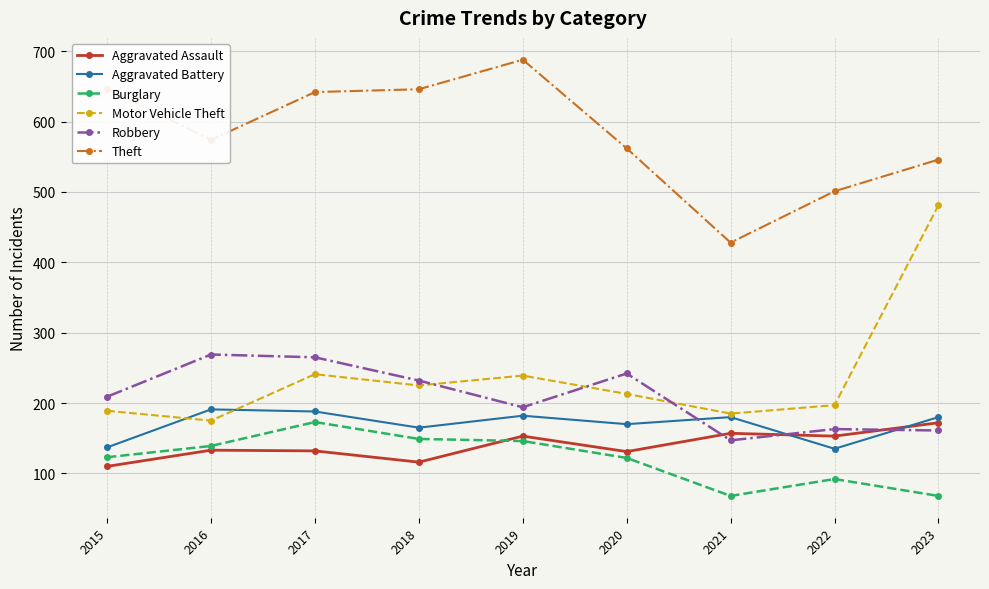

What is the sum of the Burglary values at 2021 and 2023?

136